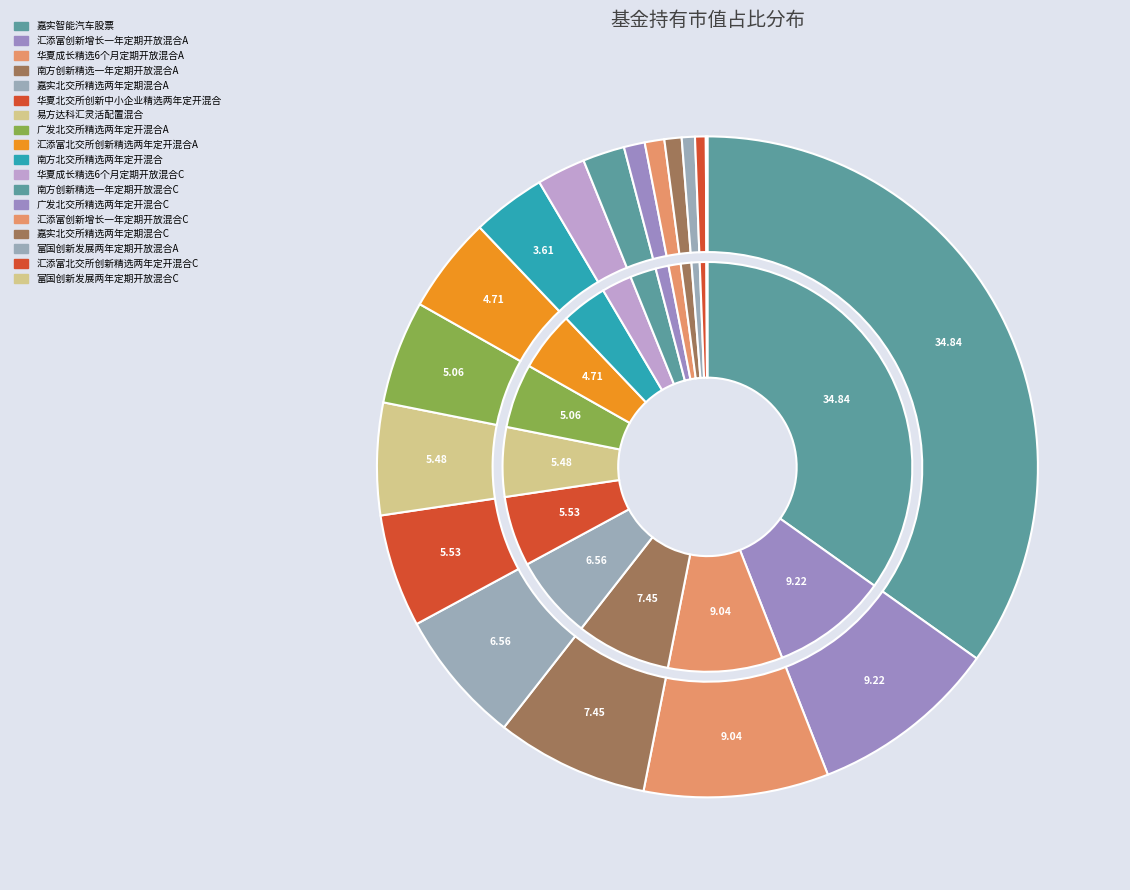

What percentage is the 广发北交所精选两年定开混合A slice, to the nearest percent?

5%